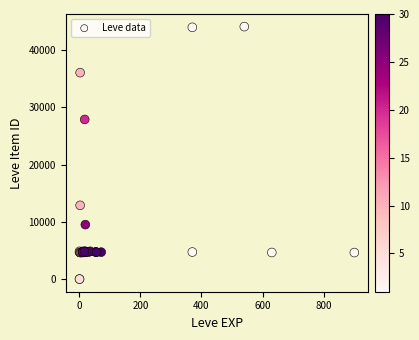

What Y value in the scatter plot is closest to 22048?

27884